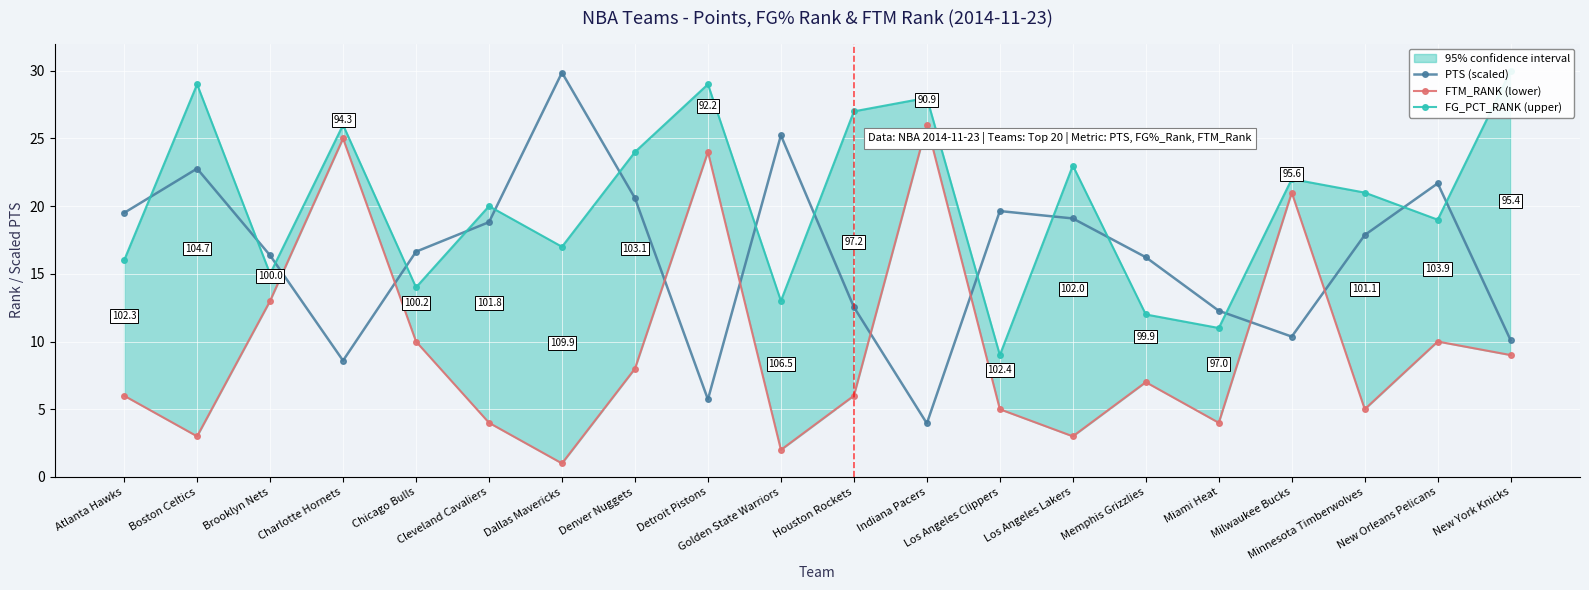

Is it true that PTS (scaled) equals 20.6 at Denver Nuggets?

True